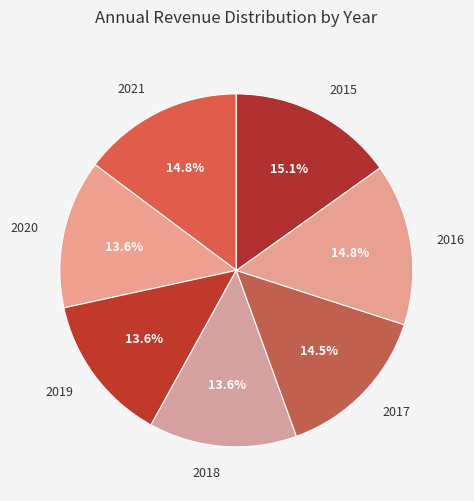

Does 2019 represent more than half of the total?

No